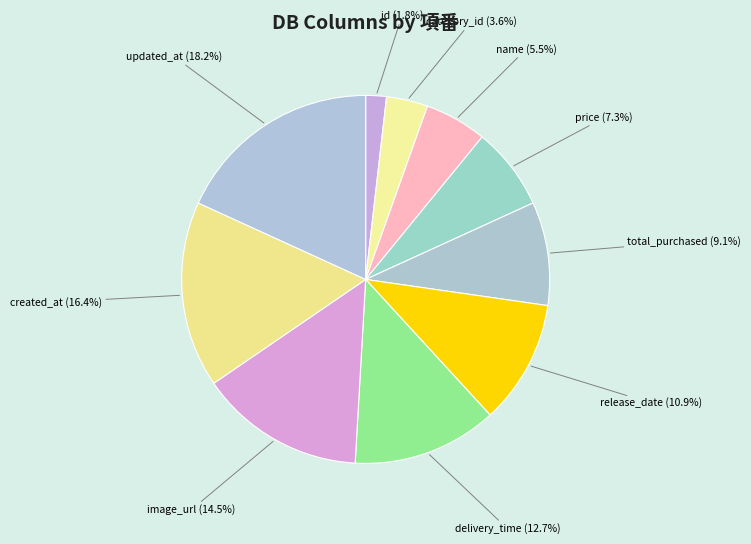

What percentage is NOT represented by id?

98.2%